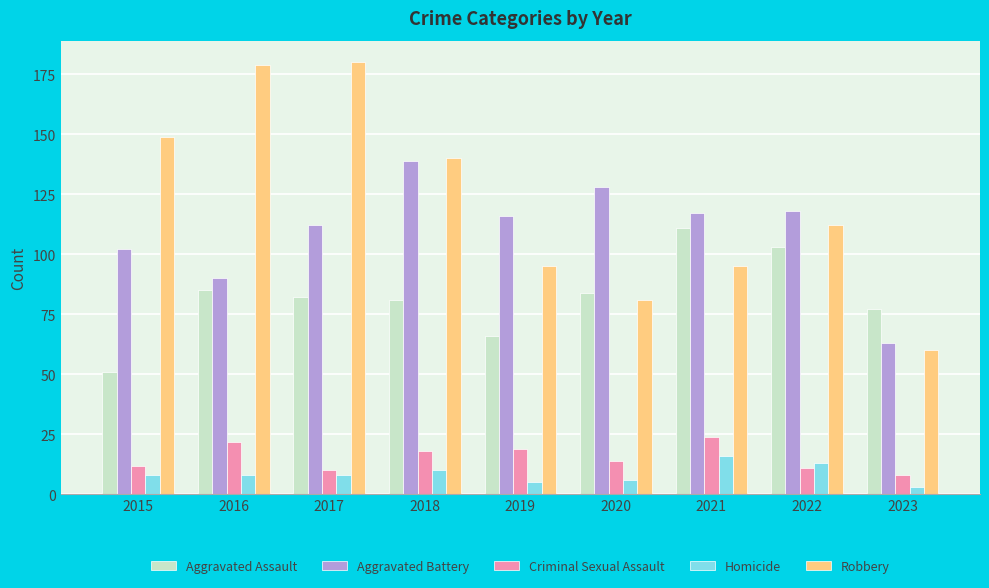

What is the difference between the Homicide values at 2021 and 2020?

10